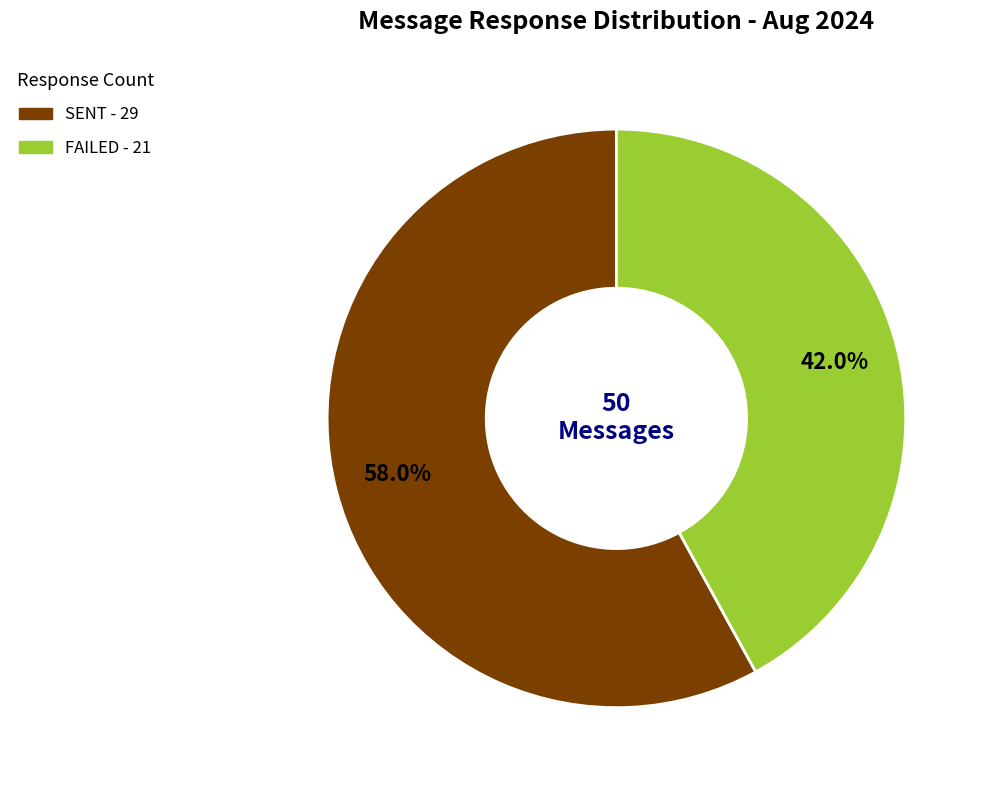

What percentage do SENT and FAILED together represent?

100.0%